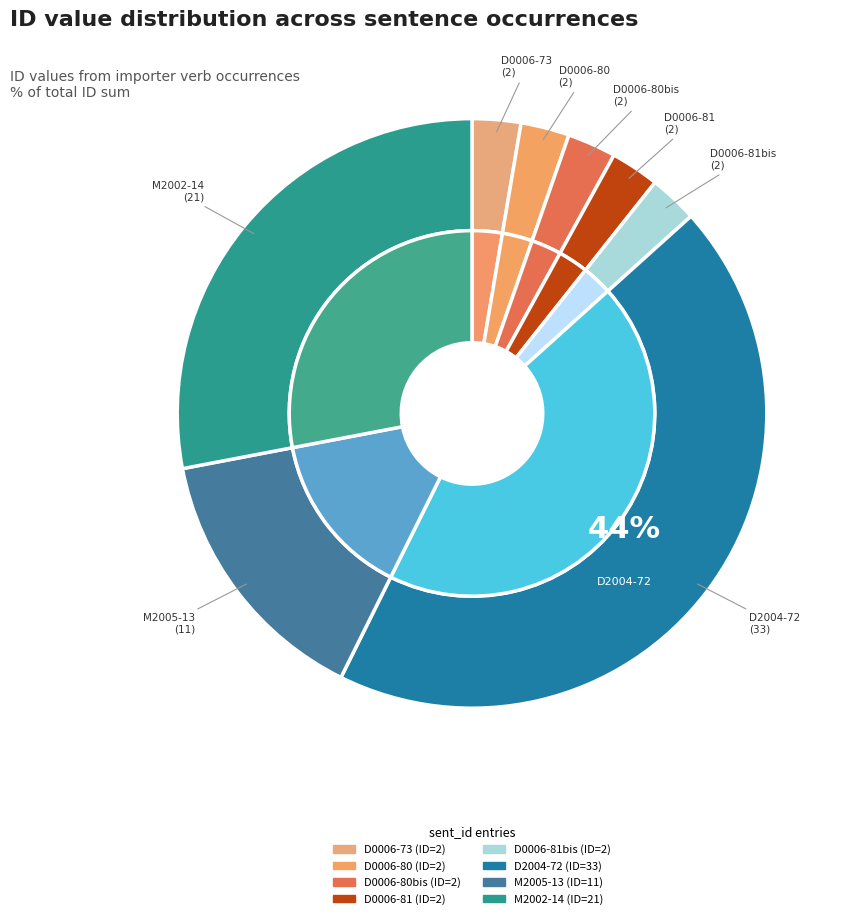

What percentage is the 7 slice, to the nearest percent?

28%